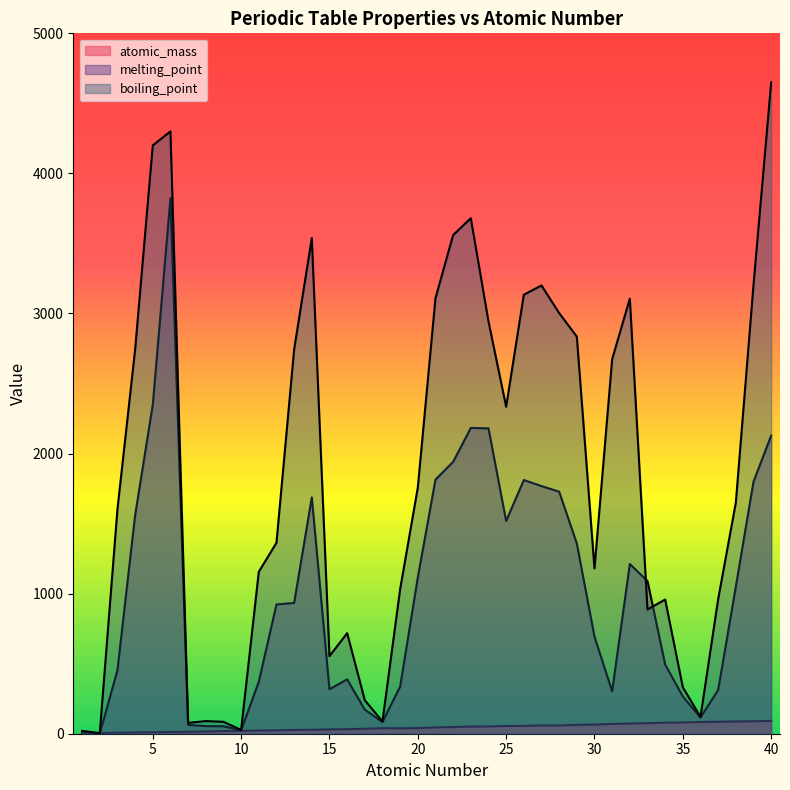

How many intersections are there between melting_point and atomic_mass?

2